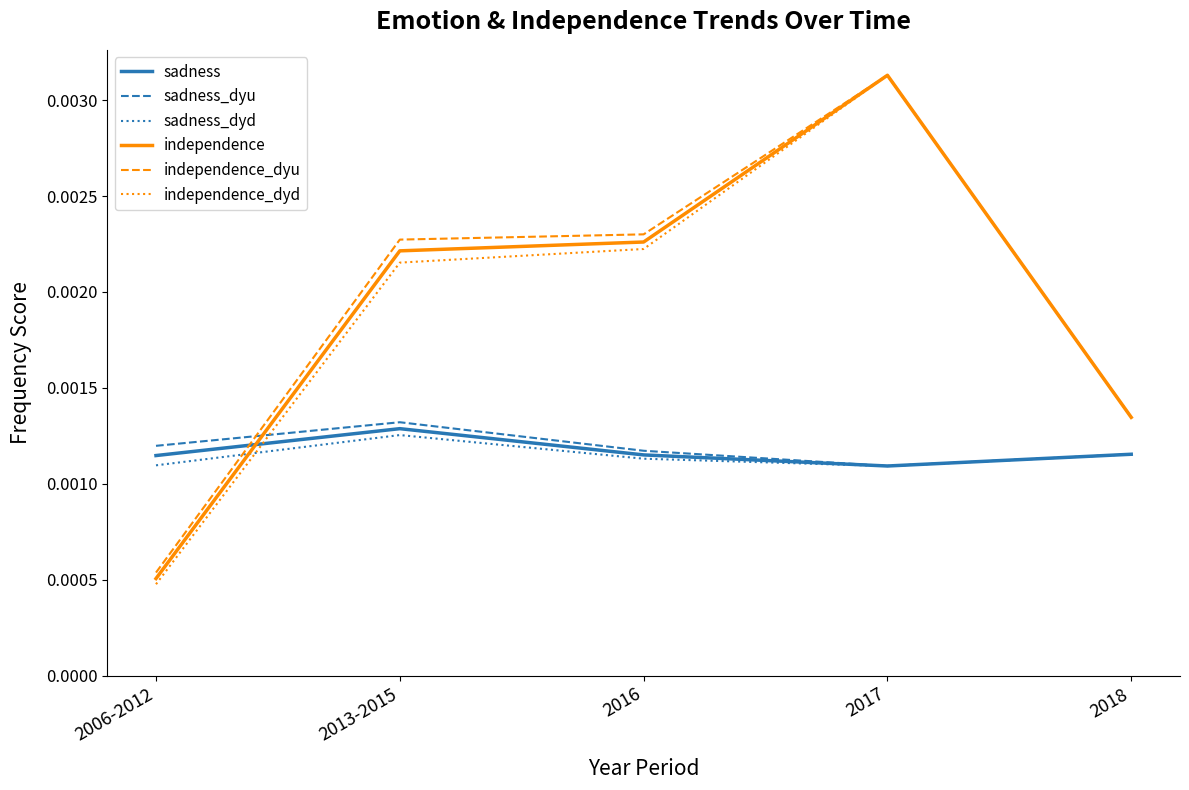

Is the value of independence_dyu at 2016 greater than the value of independence_dyd at 2006-2012?

Yes